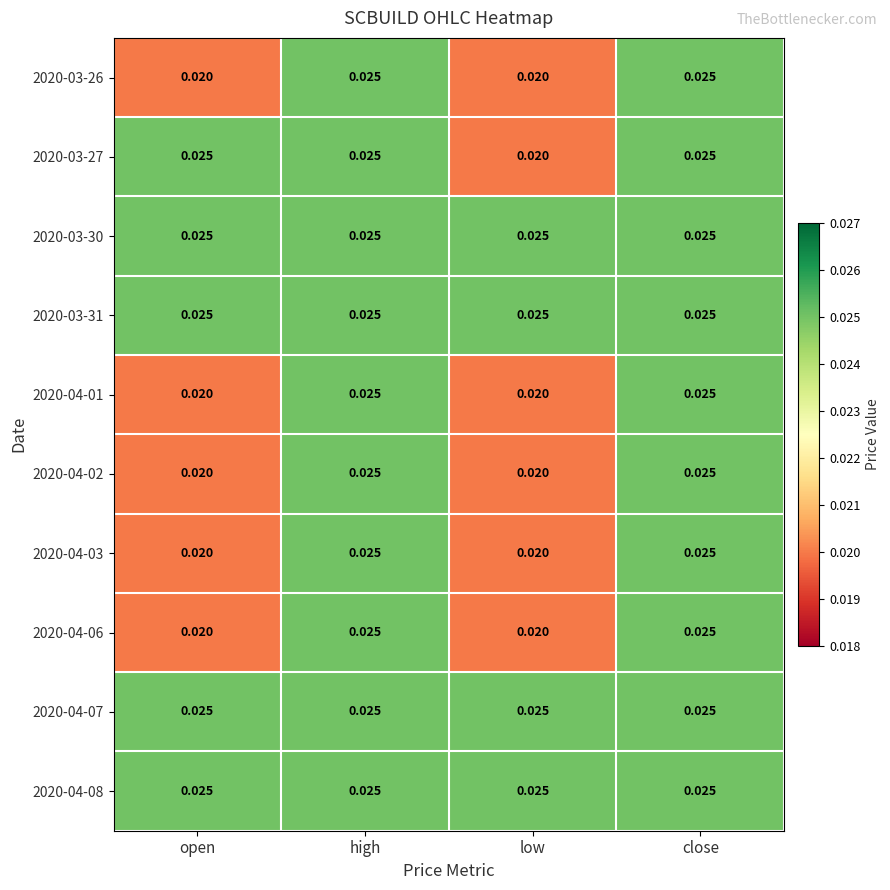

At which label is 2020-03-27 closest to 0?

low